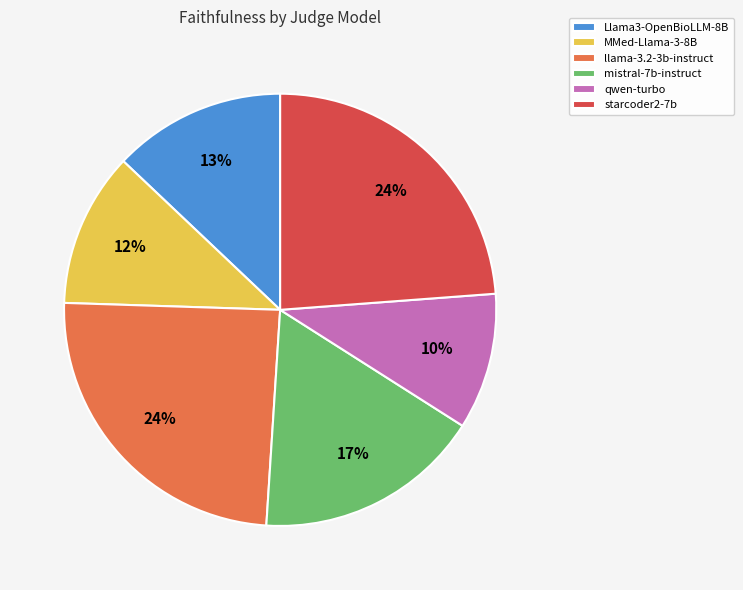

Which has a higher value, Llama3-OpenBioLLM-8B or MMed-Llama-3-8B?

Llama3-OpenBioLLM-8B